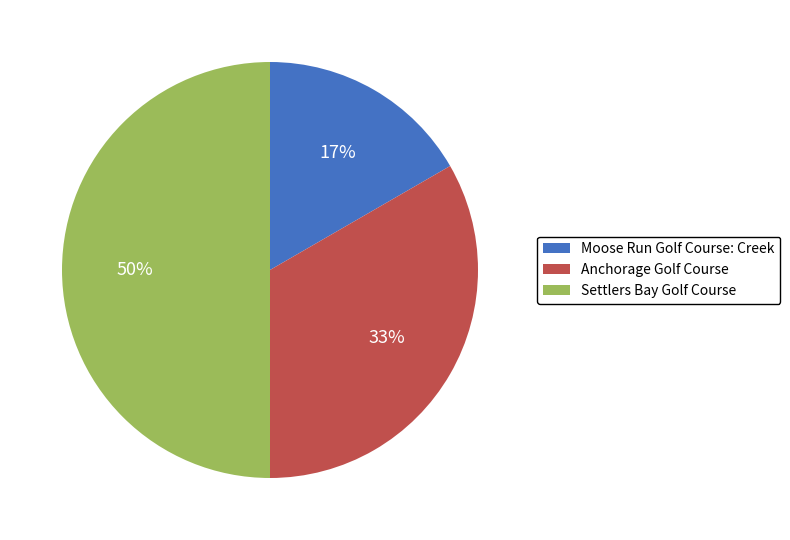

Is Moose Run Golf Course: Creek the majority of the pie?

No